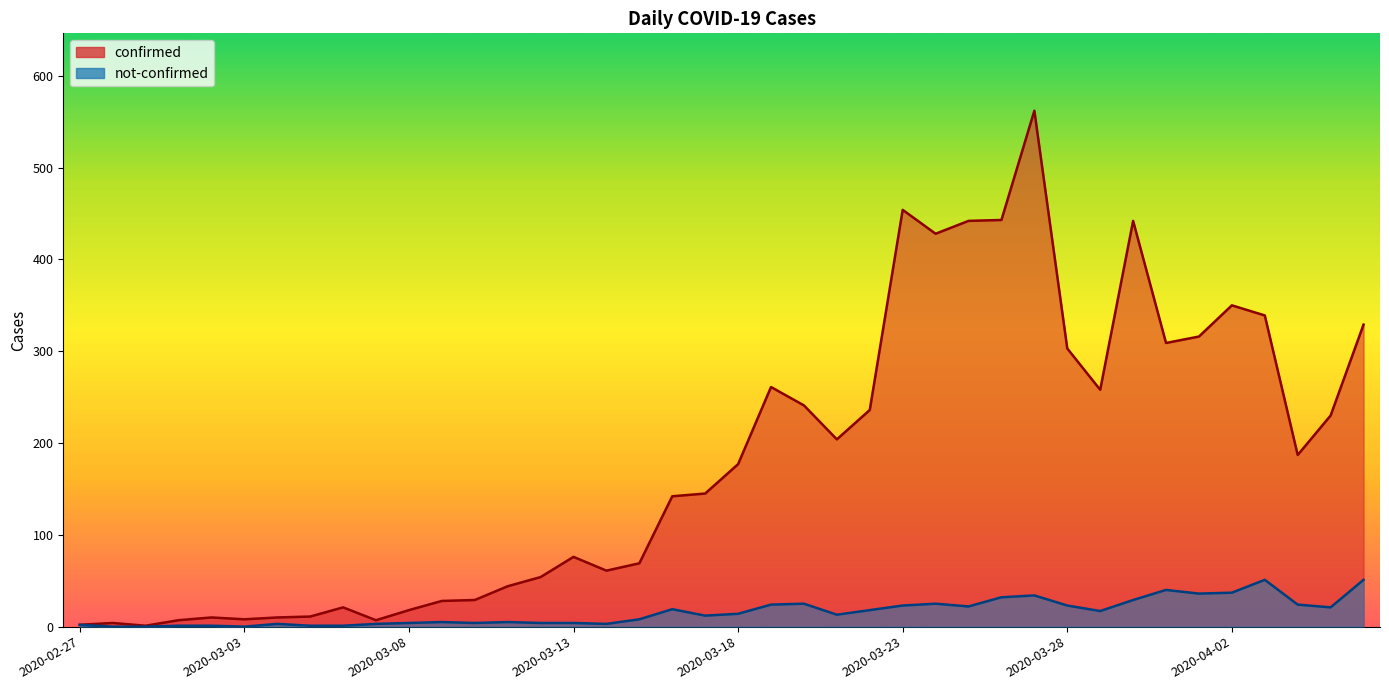

What is the label of the 27th point from the right?

2020-03-11